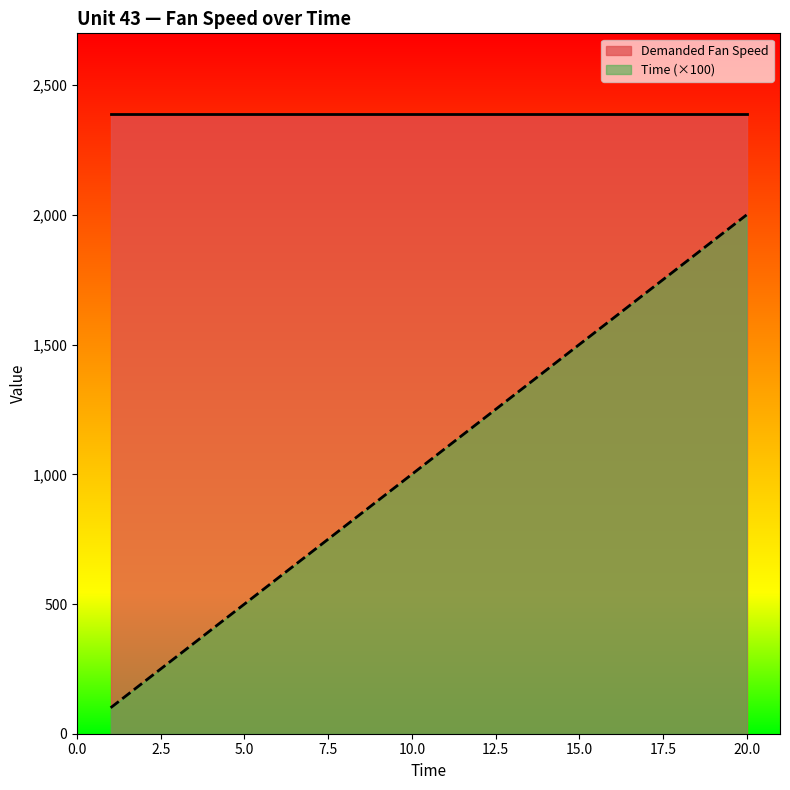

Which has a higher value, 7 or 3?

7